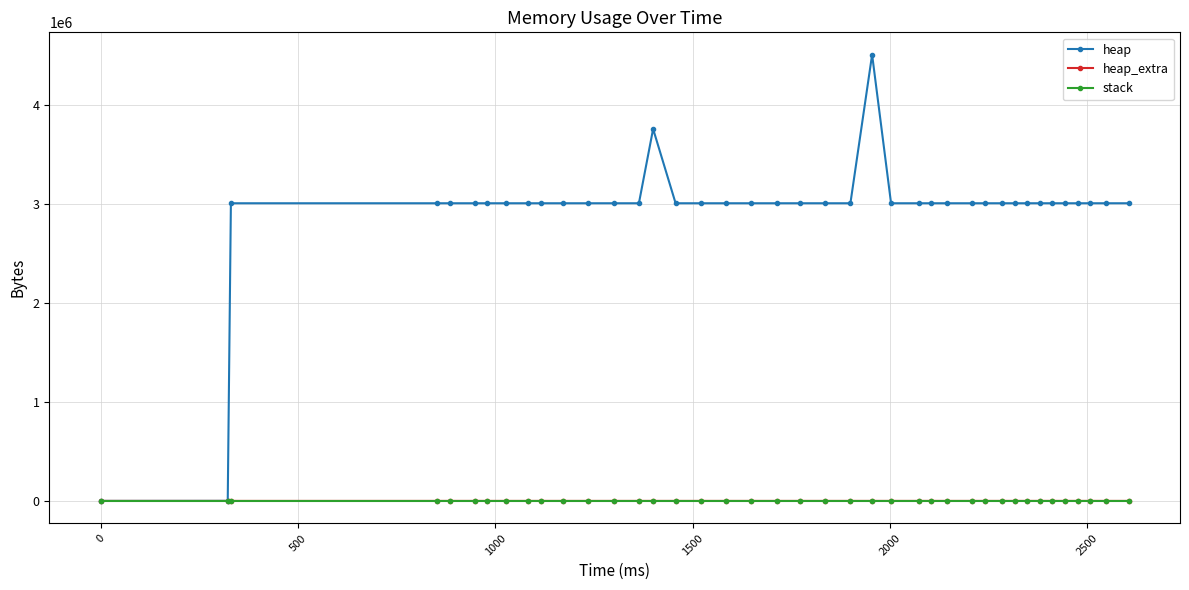

Which series has the widest spread of values?

heap